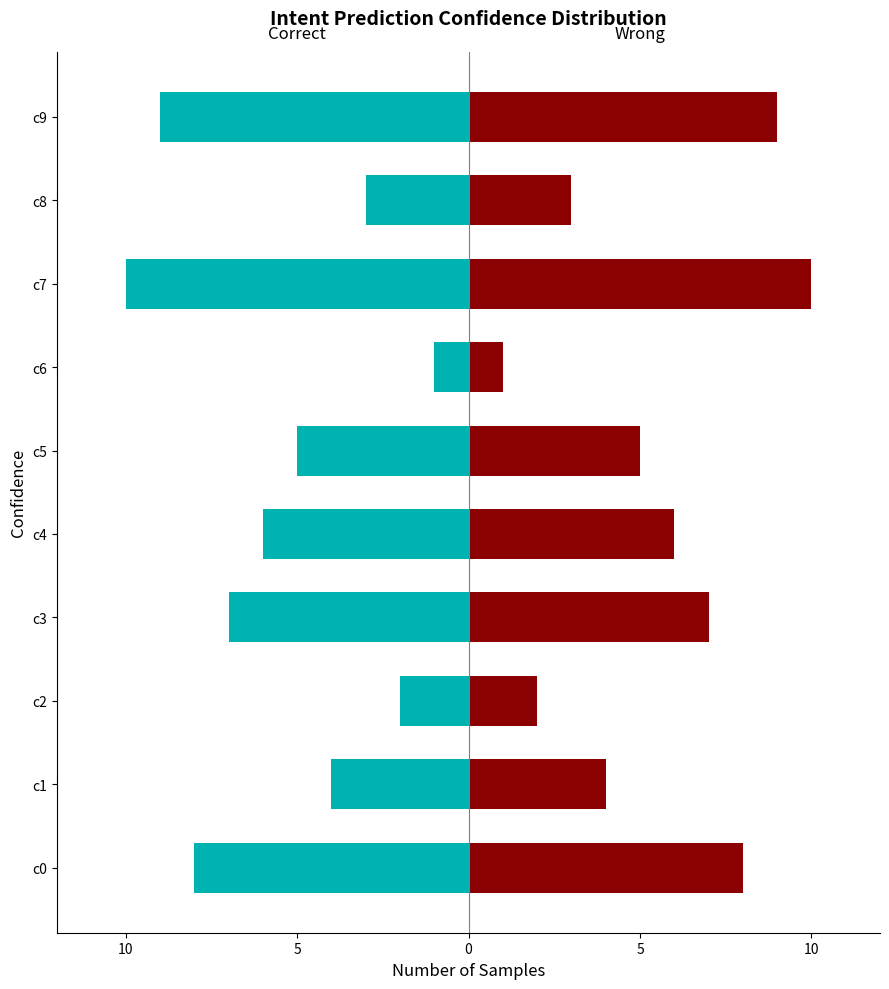

What are all the series names shown in the legend?

Correct, Wrong